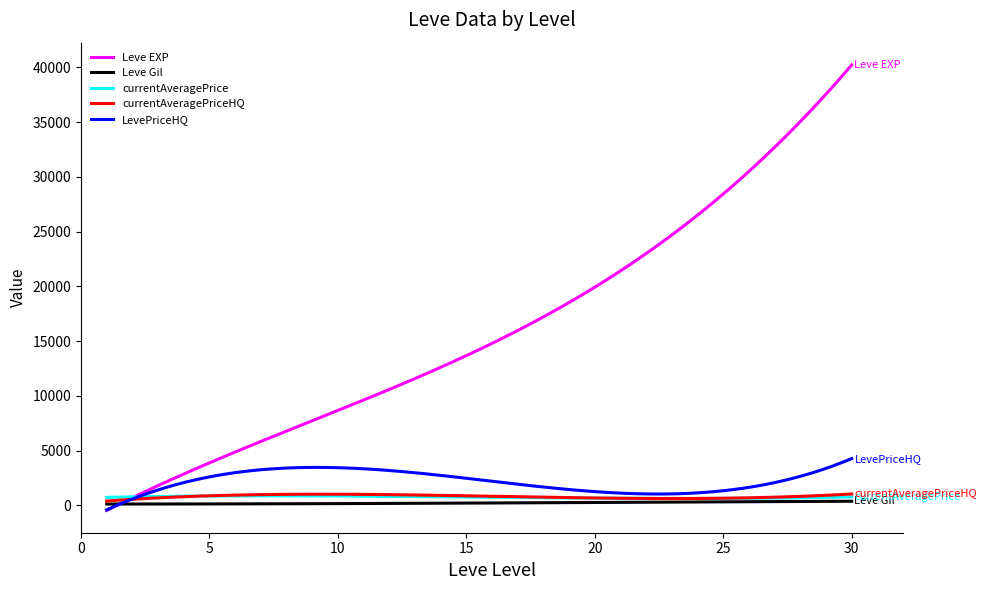

Which series has the widest spread of values?

Leve EXP